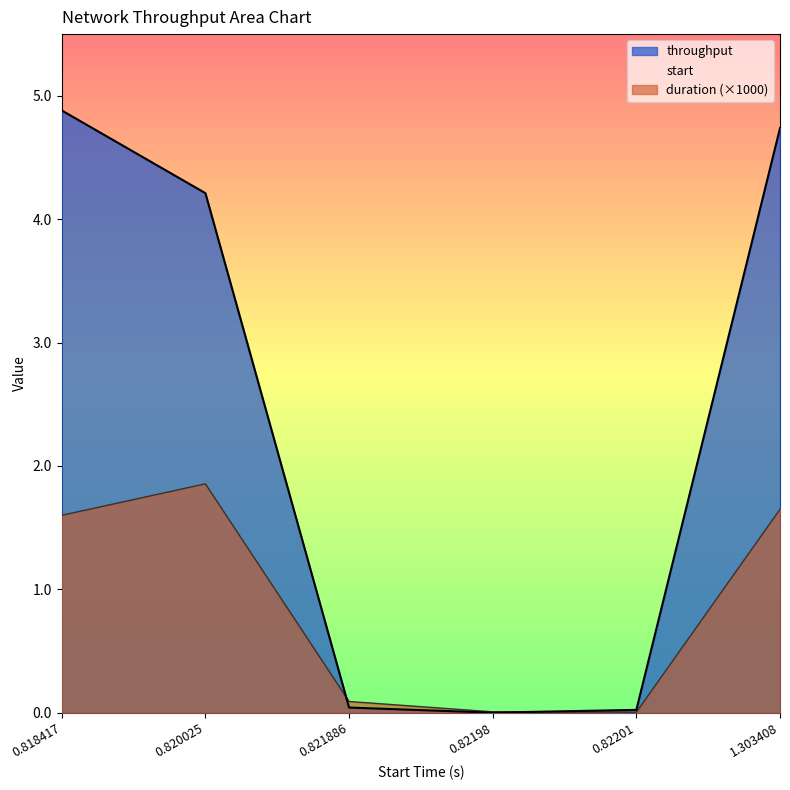

The duration series shows 1.1 at 1.303408. True or false?

False